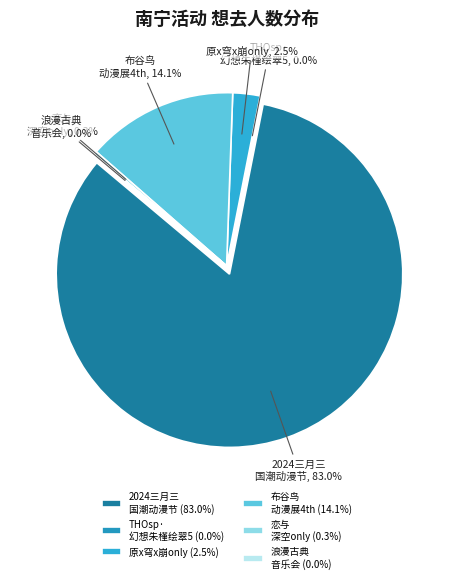

Which category has the smallest portion of the pie?

南宁·THOsp·幻想朱槿绘翠5